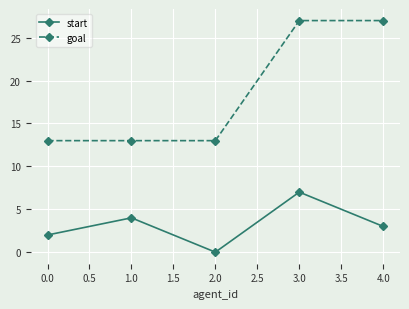

Which category has the lowest value across all series?

2.0